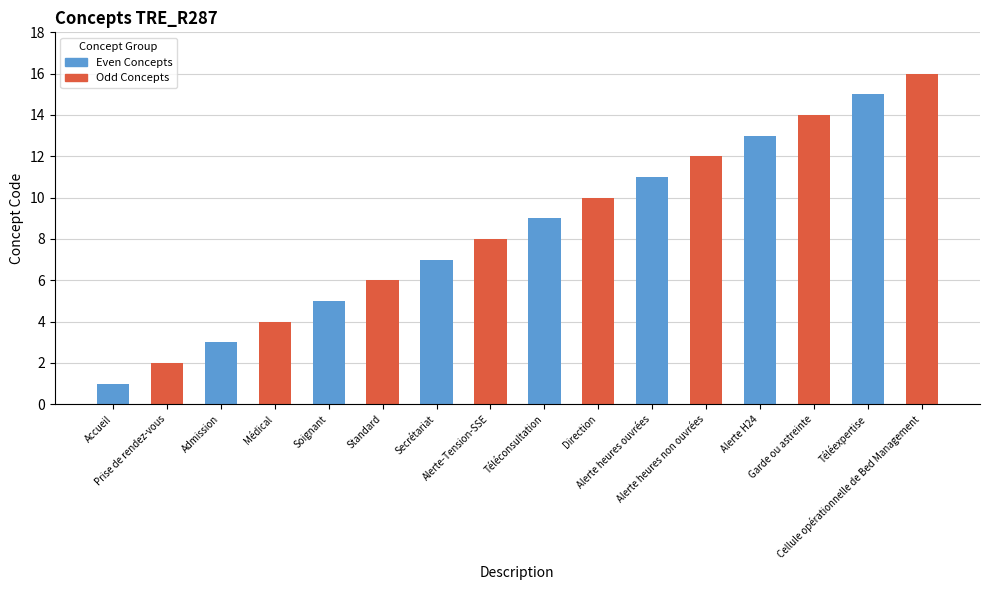

What is the label of the 4th bar from the left?

Médical